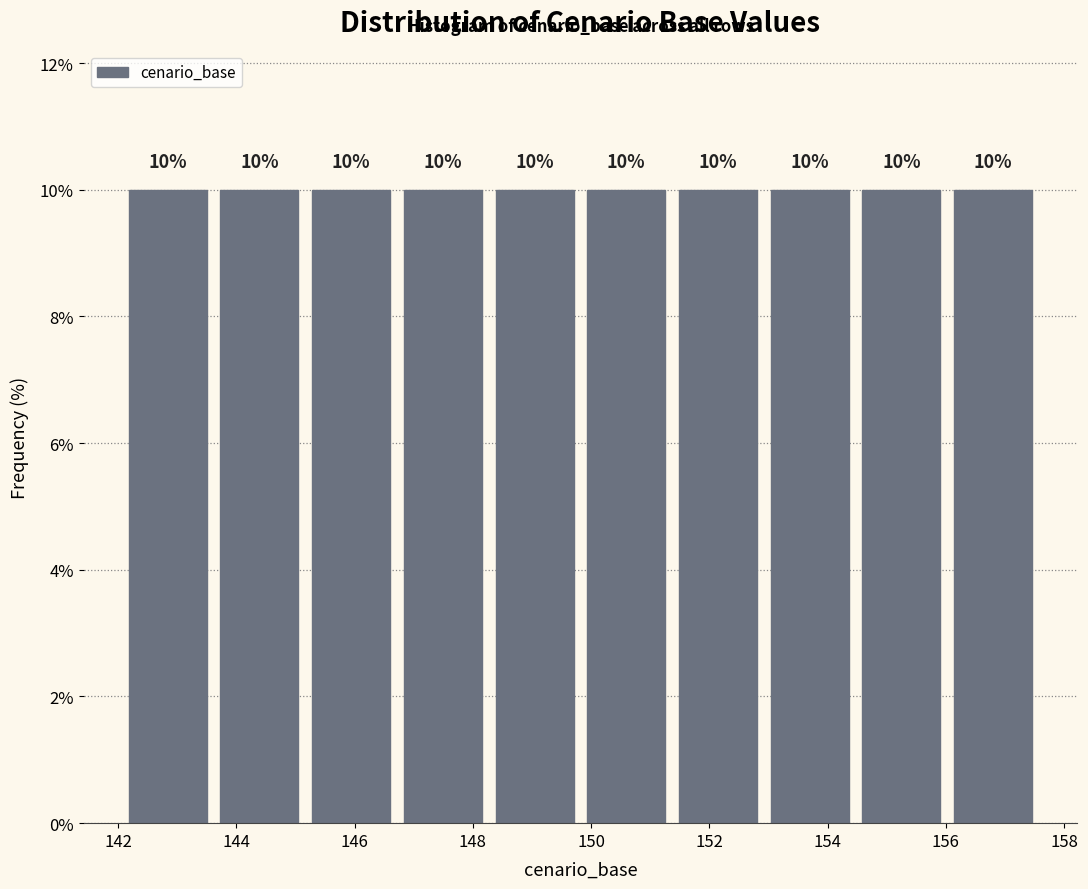

Reading left to right, list every bar in this chart as the range it spans on the x-axis followed by its height. The bar edges are not printed on the chart, so give them approximately, as read against the axis.

142.0 to 143.6: 10
143.6 to 145.2: 10
145.2 to 146.8: 10
146.8 to 148.2: 10
148.2 to 149.8: 10
149.8 to 151.4: 10
151.4 to 153.0: 10
153.0 to 154.4: 10
154.4 to 156.0: 10
156.0 to 157.6: 10